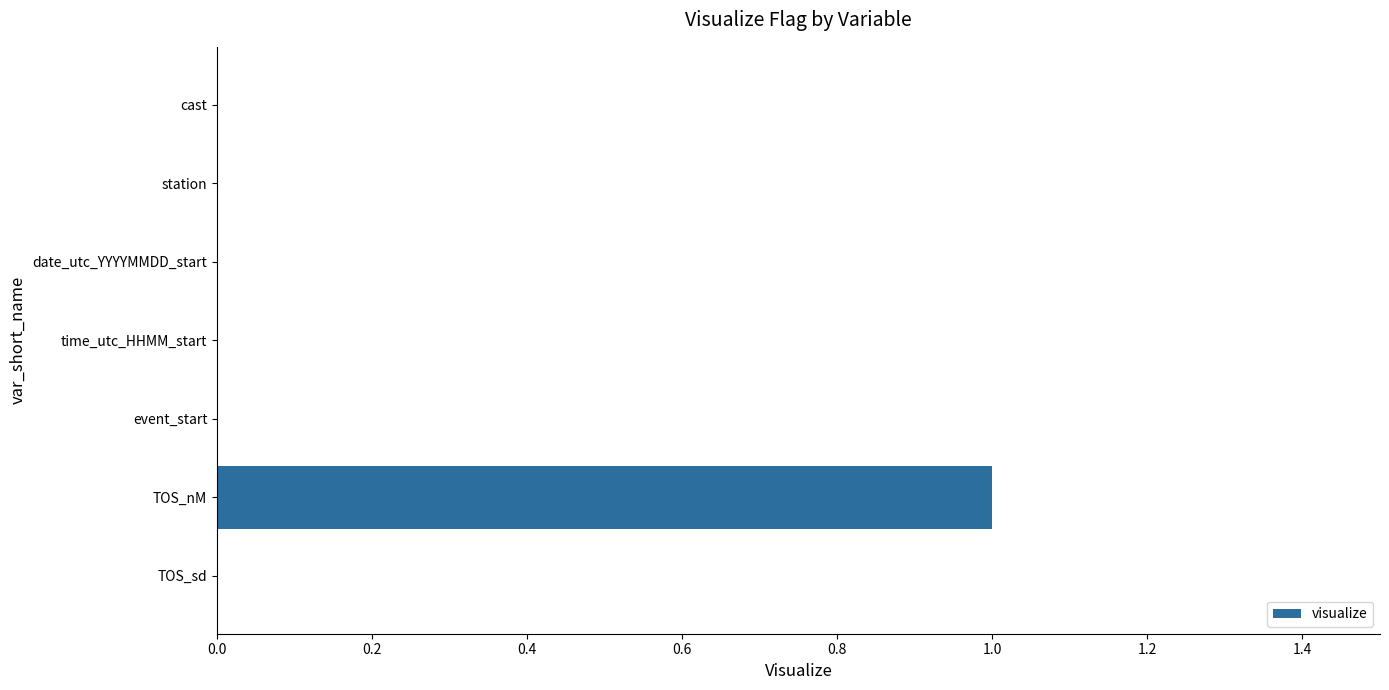

At which category does the chart reach its peak across all series?

TOS_nM